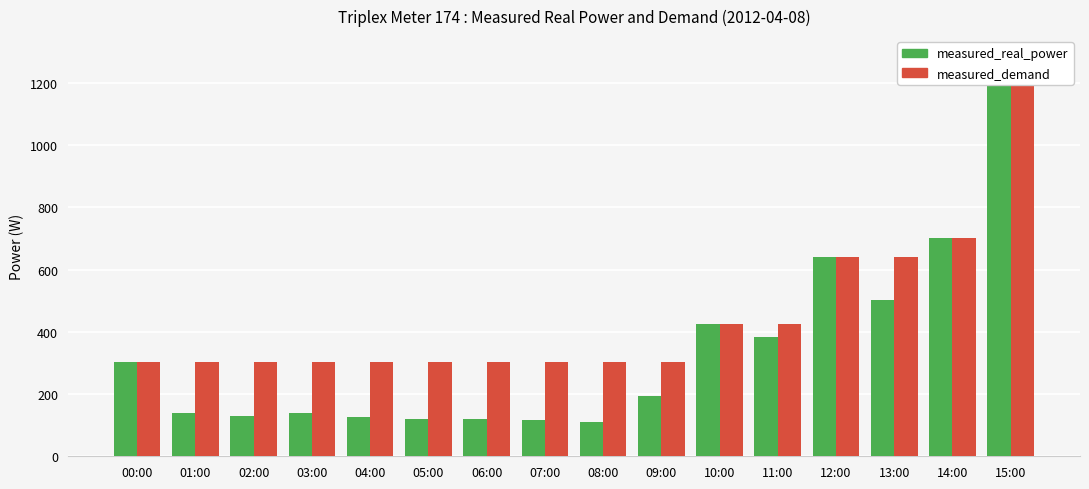

What is the label of the 2nd bar from the right?

14:00